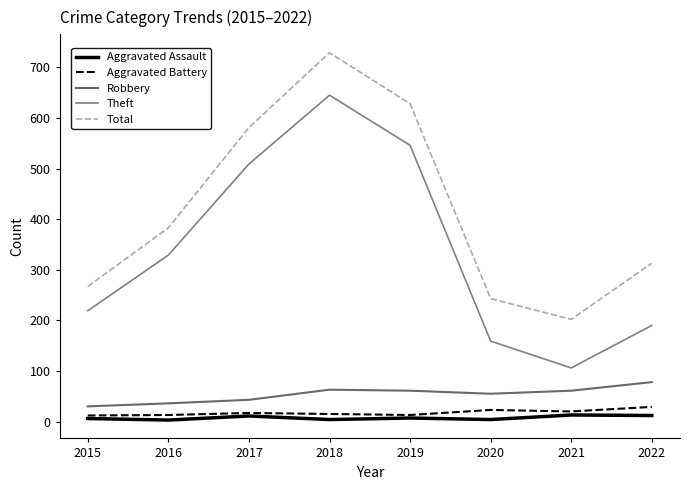

What is the minimum value shown in the chart?

3